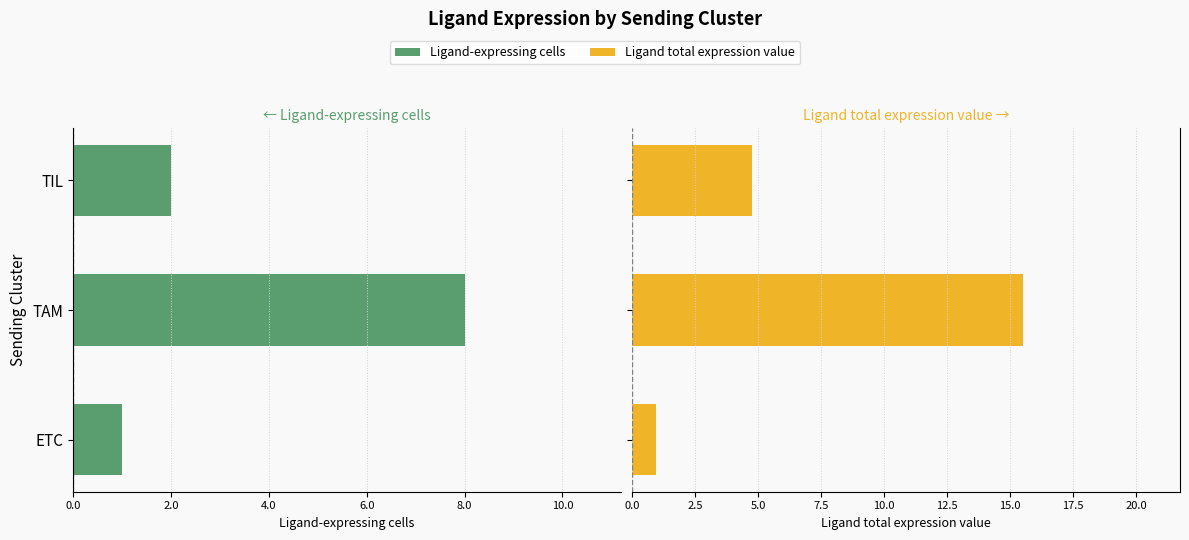

What is the greatest value displayed?

15.5